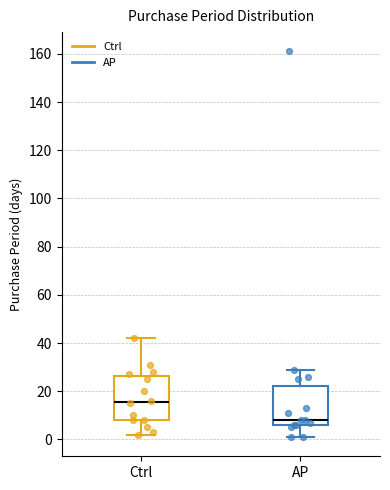

Comparing the boxes themselves (not the whiskers), which one is the tallest?

Ctrl